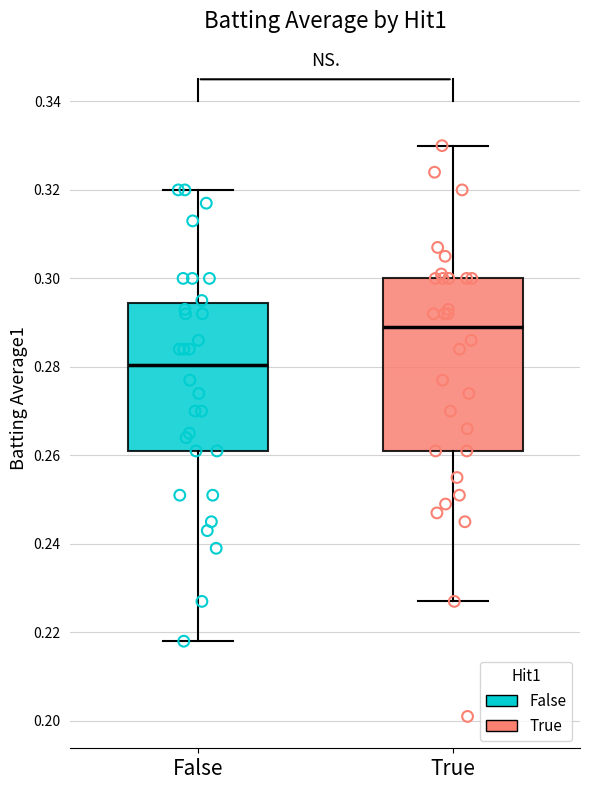

Which box's median line is the highest?

True